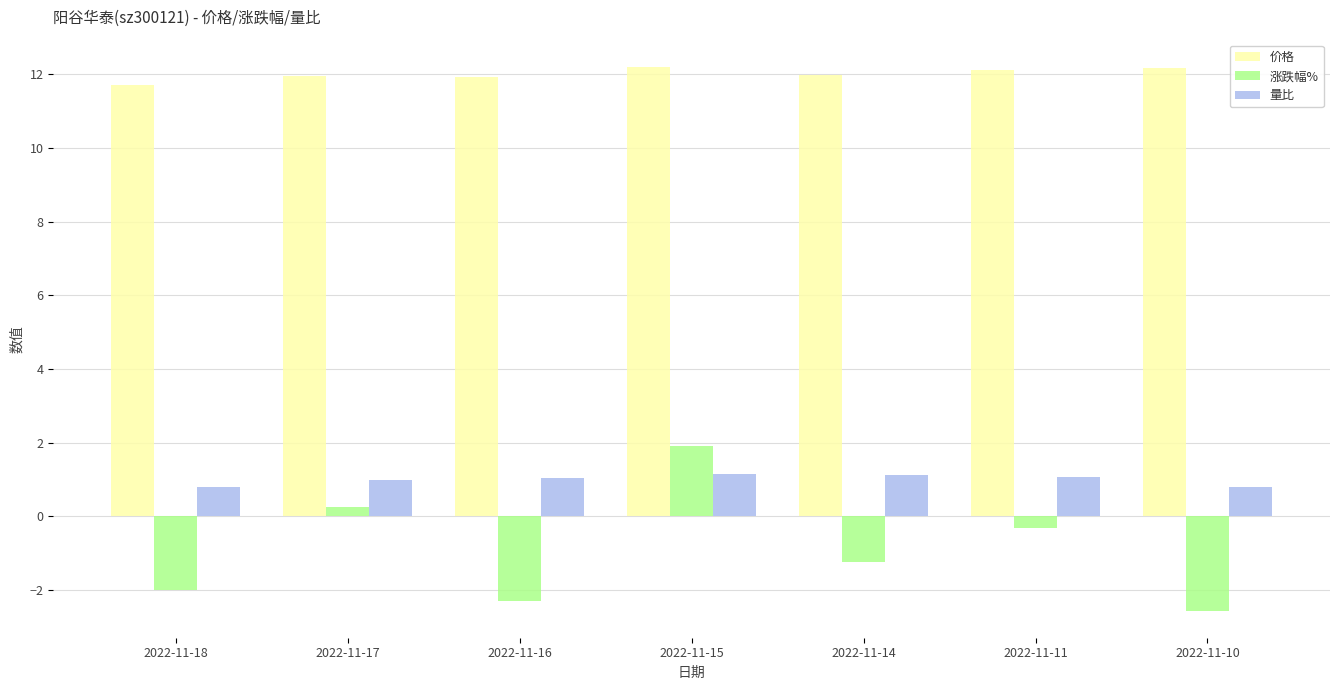

At 2022-11-17, list the series in order from smallest to largest.

涨跌幅%, 量比, 价格